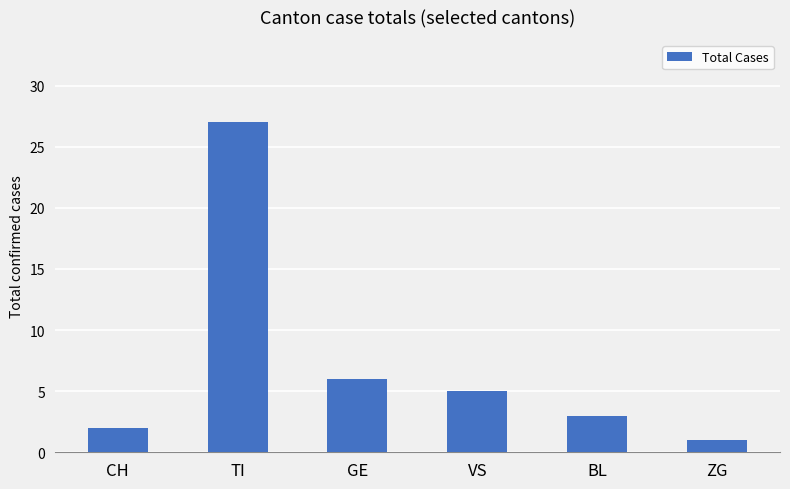

What is the difference between the maximum and second lowest values?

25